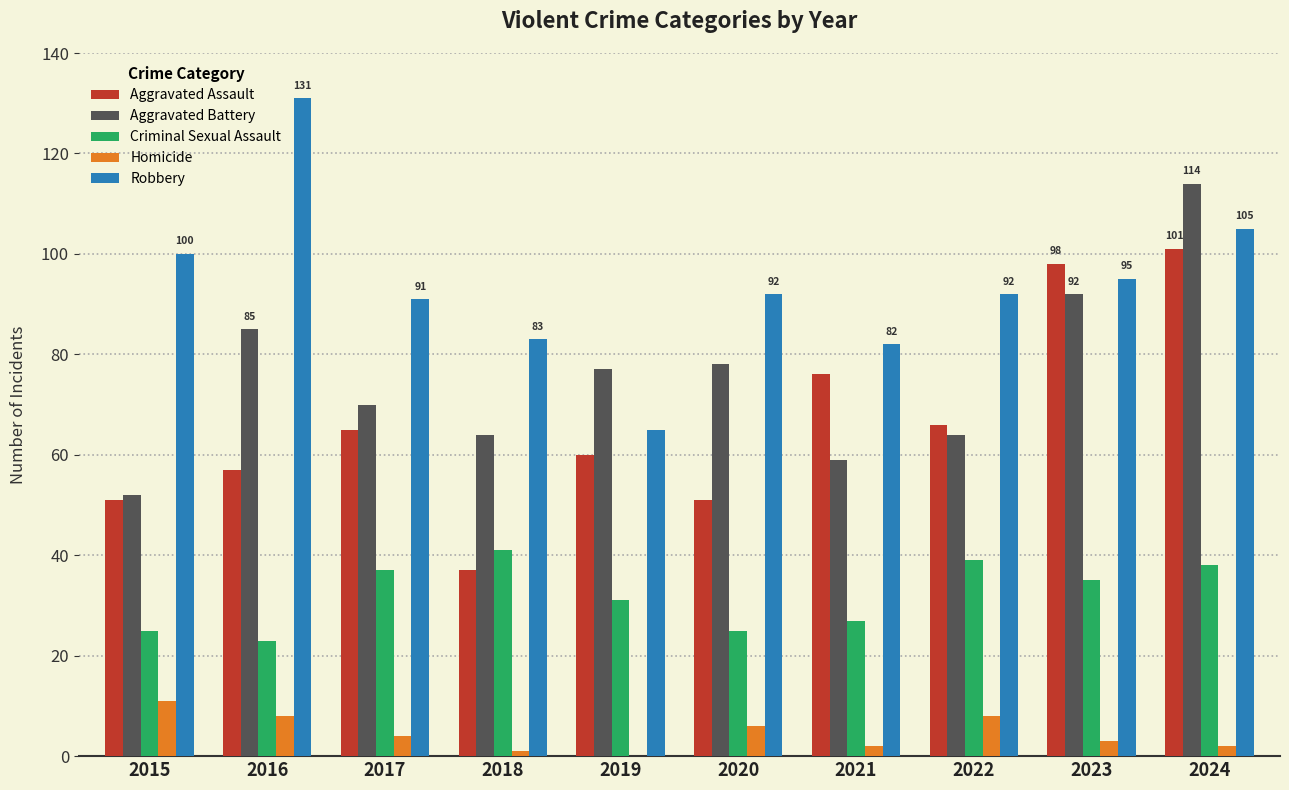

Where is Aggravated Battery nearest to the value 83?

2016